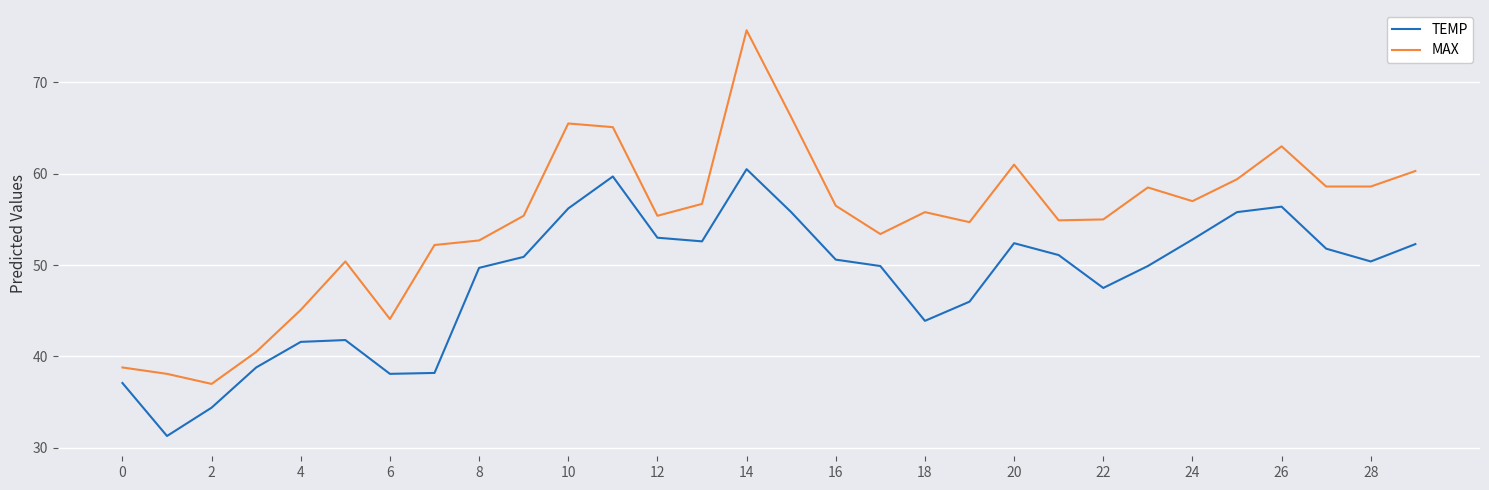

In TEMP, how many points are lower than both neighbors (excluding endpoints)?

6